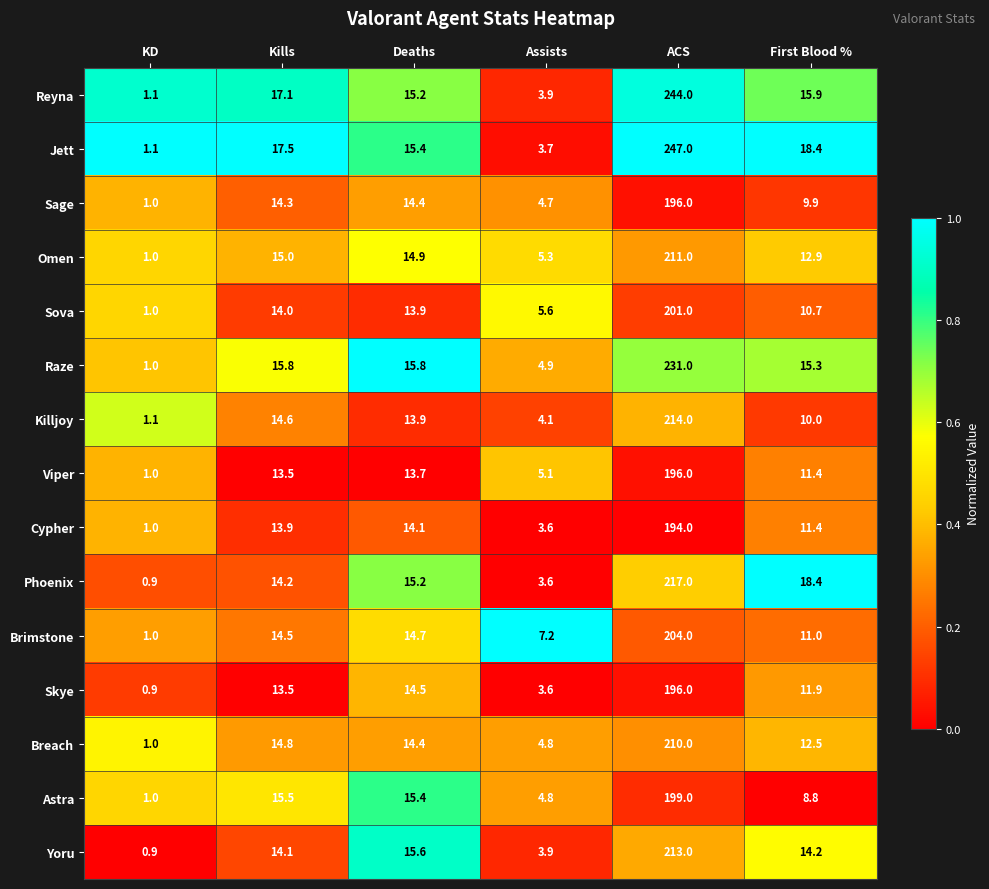

Rank the categories by Skye value from lowest to highest.

KD, Assists, First Blood %, Kills, Deaths, ACS